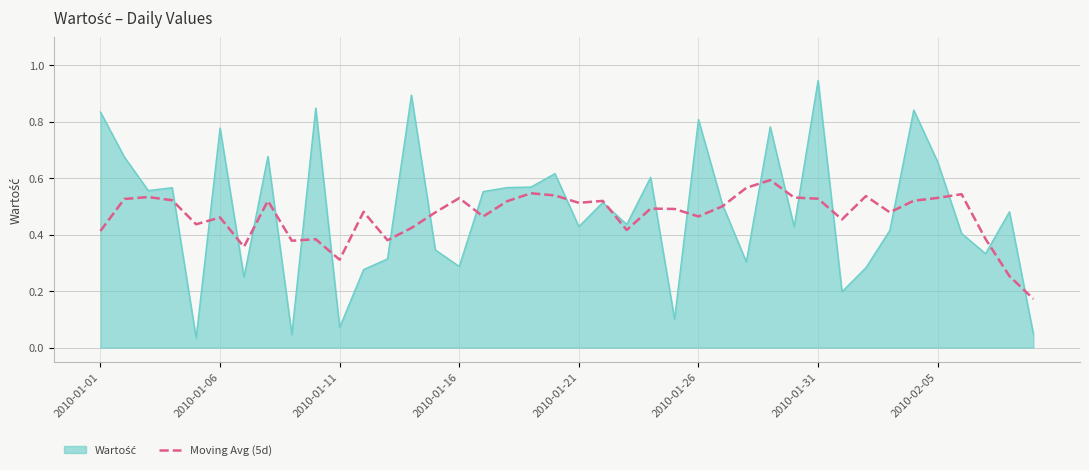

Which category has the highest value across all series?

2010-01-31